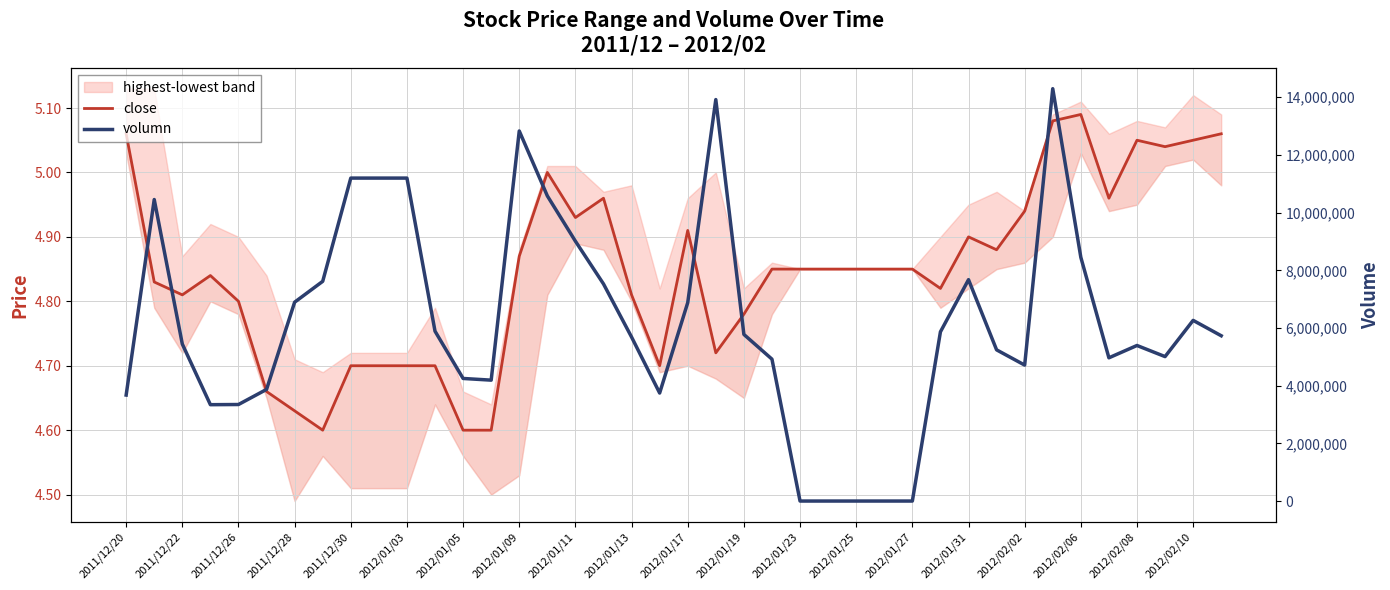

What are all the series names shown in the legend?

close, volumn